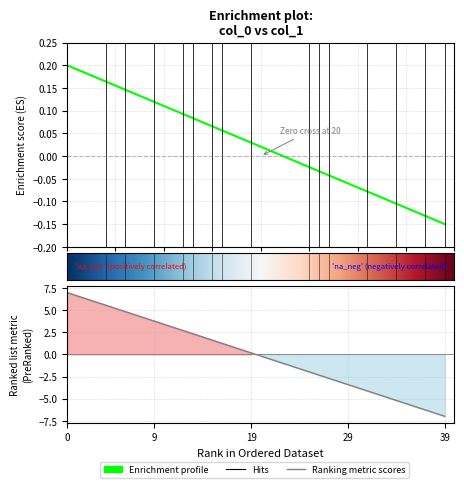

The chart shows a value of -3.4 at 29. True or false?

True